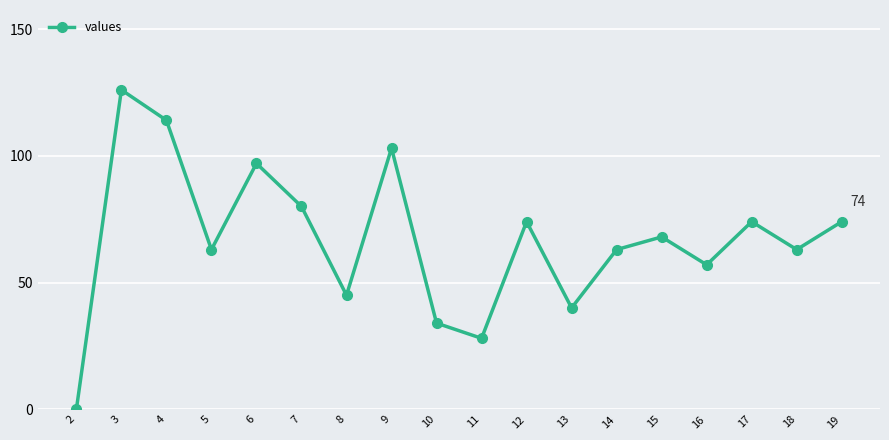

What is the ratio of the value at 5 to the value at 14?

1.0